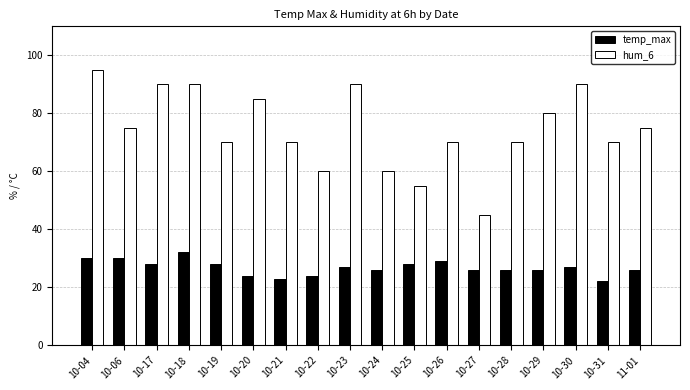

What is the label of the 5th bar from the right?

10-28